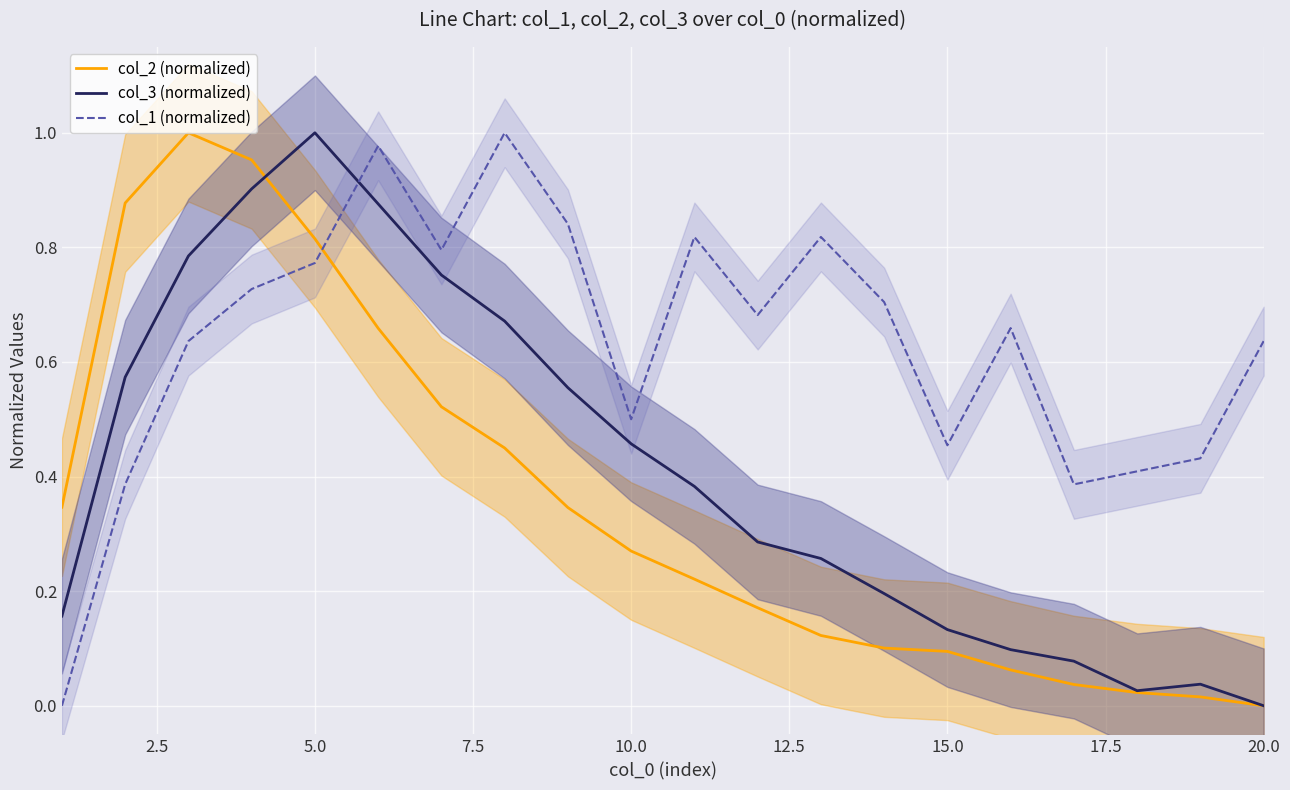

What is the value of the col_1 (normalized) point at the 17th from the left?

0.4